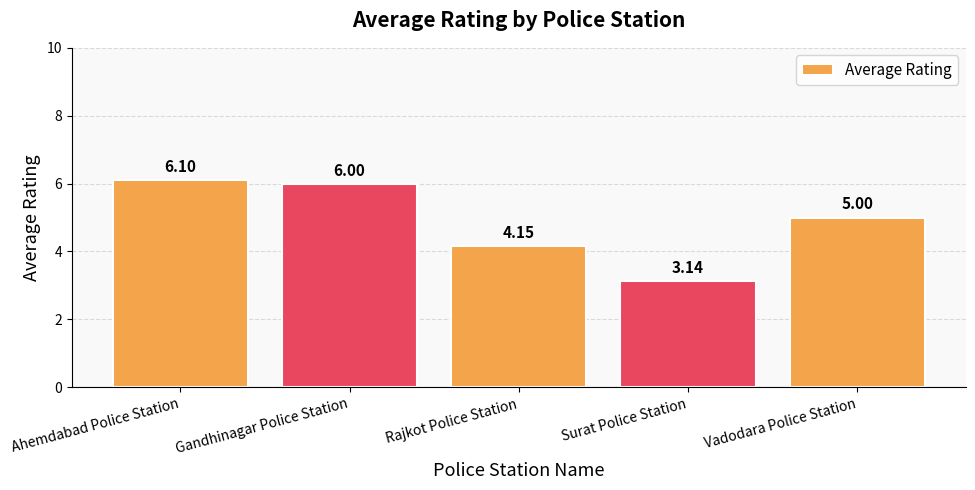

At which category does the chart reach its minimum across all series?

Surat Police Station